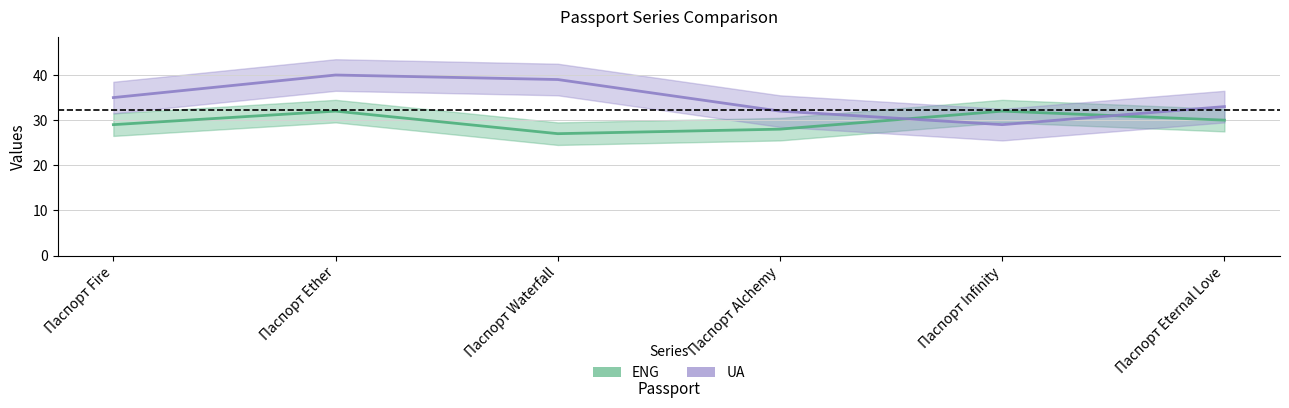

What position from the right is Паспорт Fire?

6